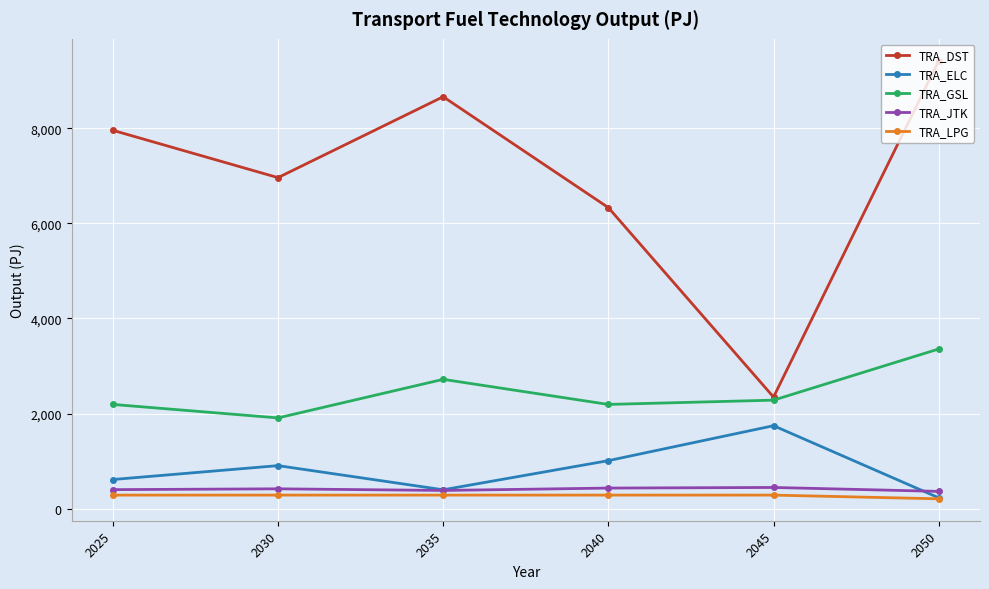

What is the difference between the second highest and minimum values in the TRA_JTK series?

69.4